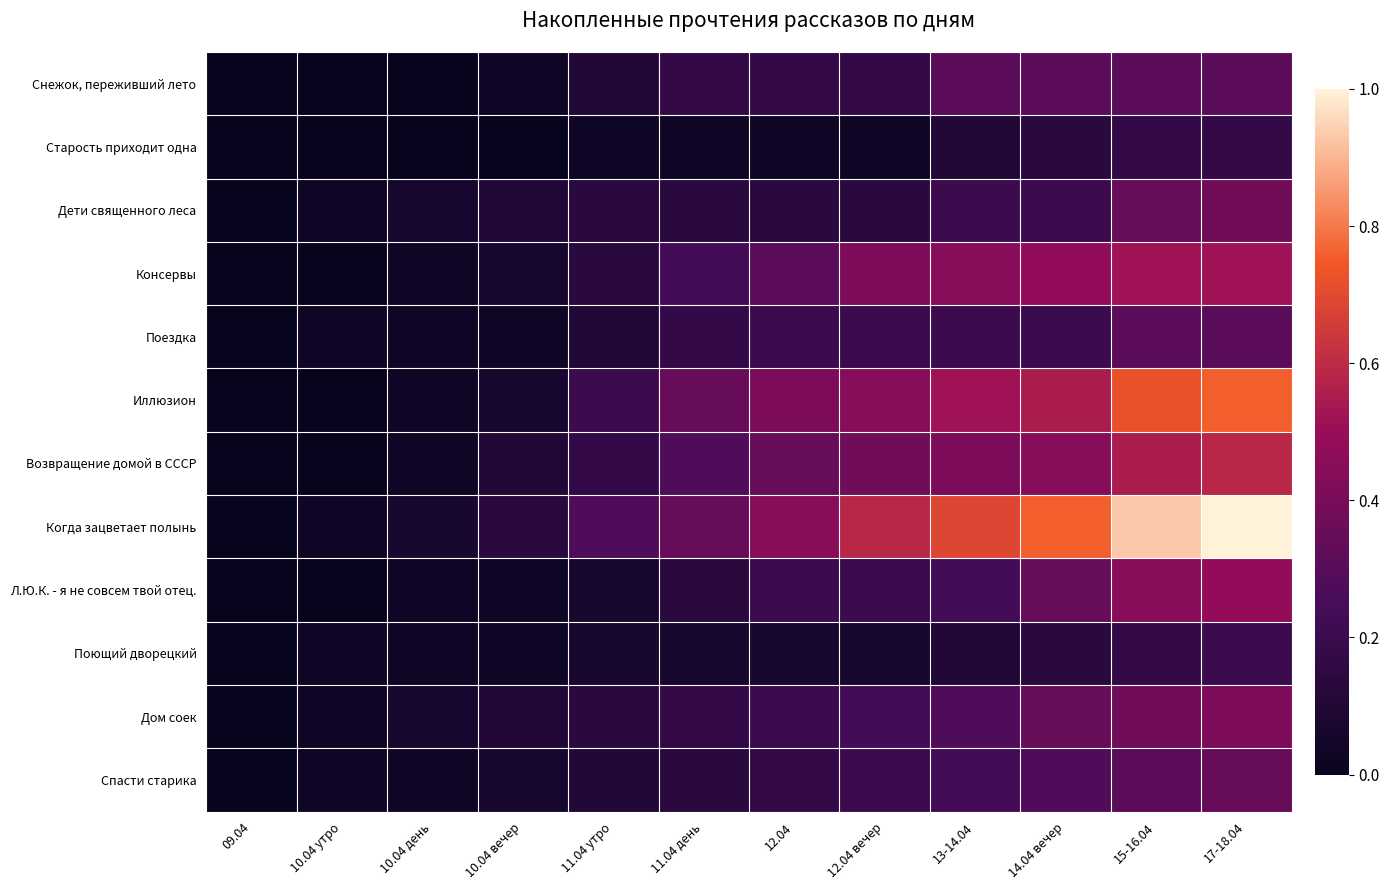

Count the number of data series in this chart.

12